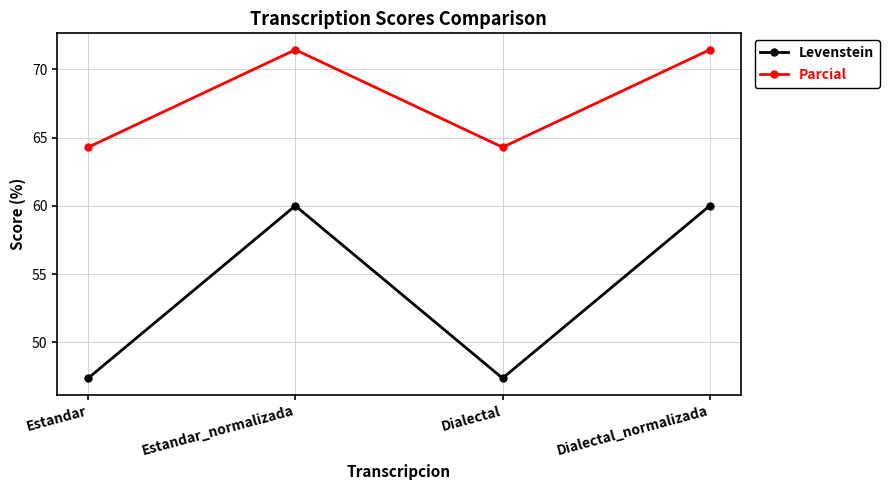

True or false: Parcial and Levenstein cross at least once.

False